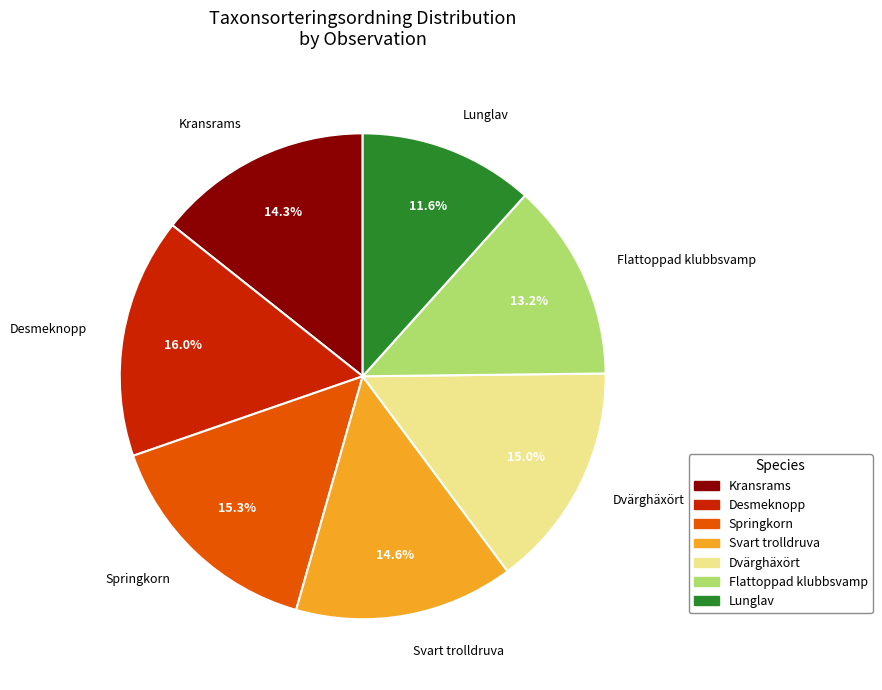

How many segments does this pie chart have?

7